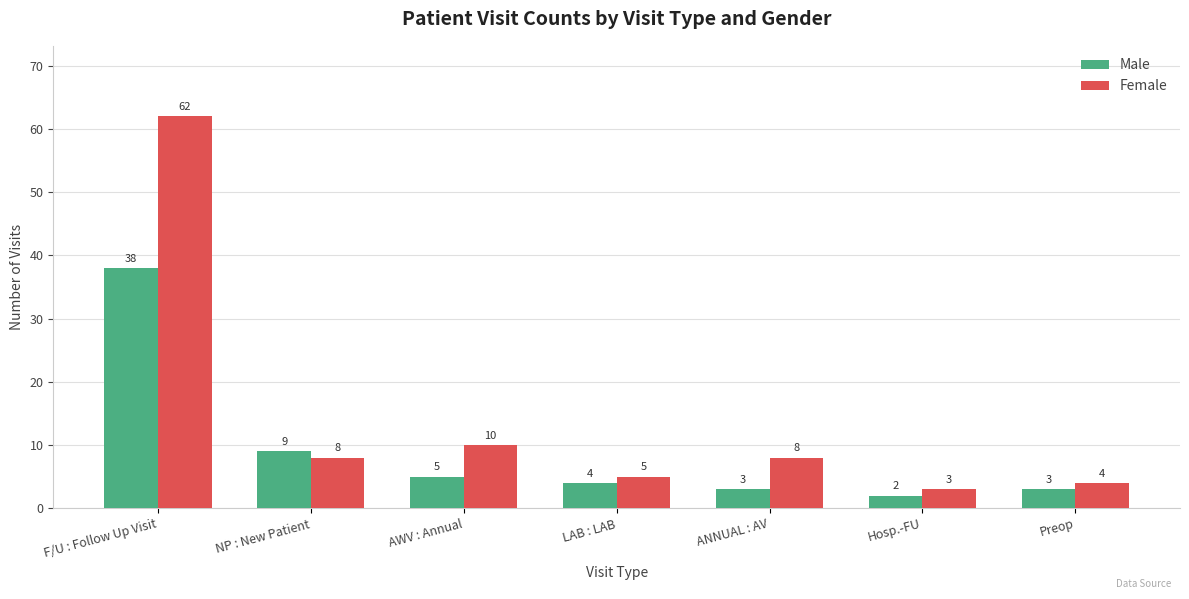

Which category has the lowest value in the Male series?

Hosp.-FU